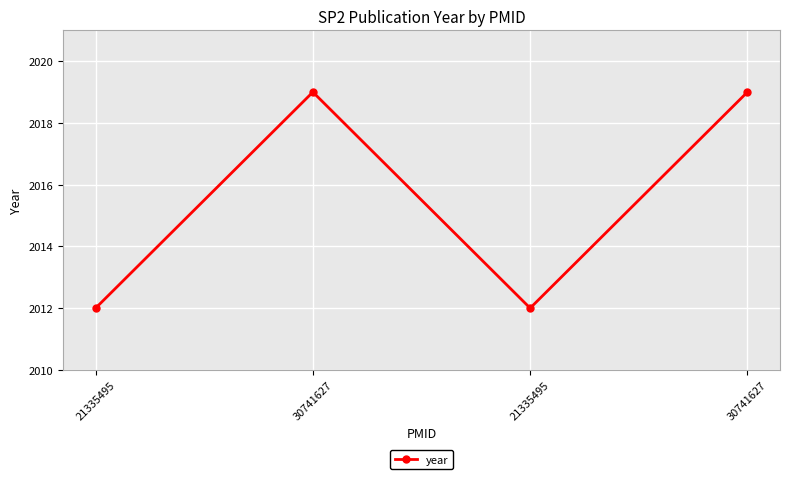

Read the value at 21335495.

2012